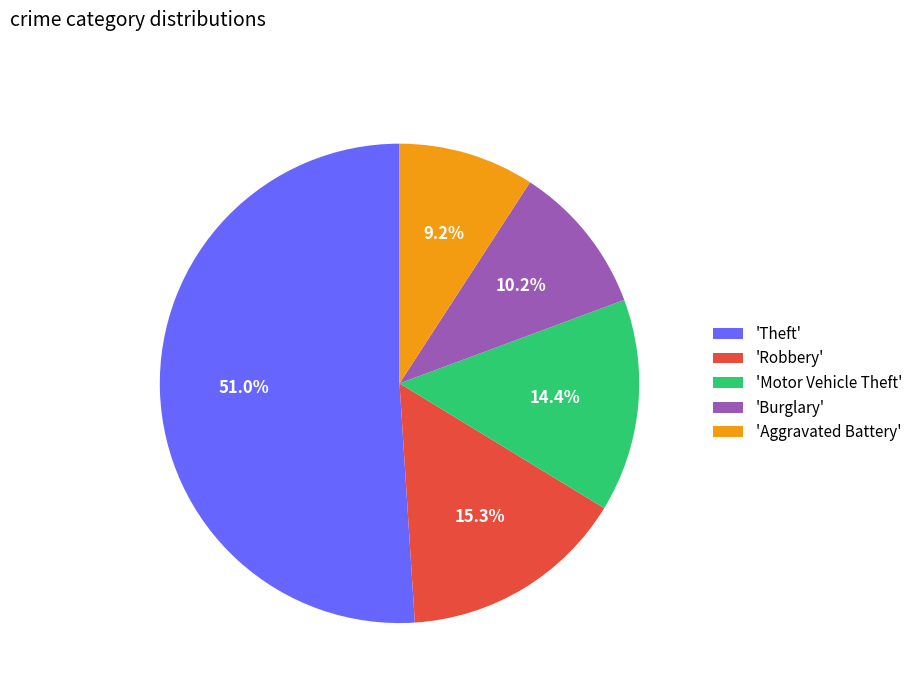

Count the number of slices in the pie.

5